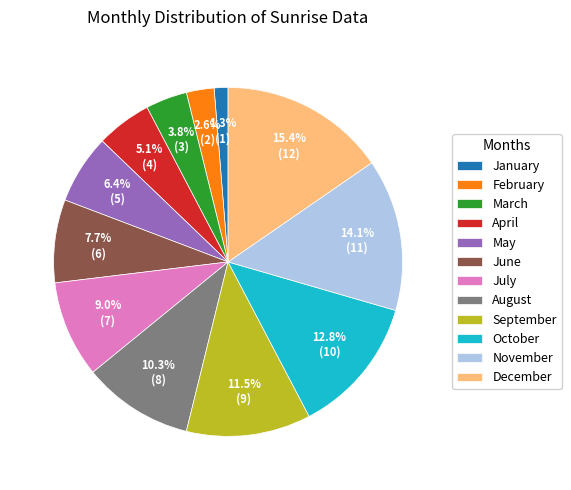

Is there a majority slice in this chart?

No